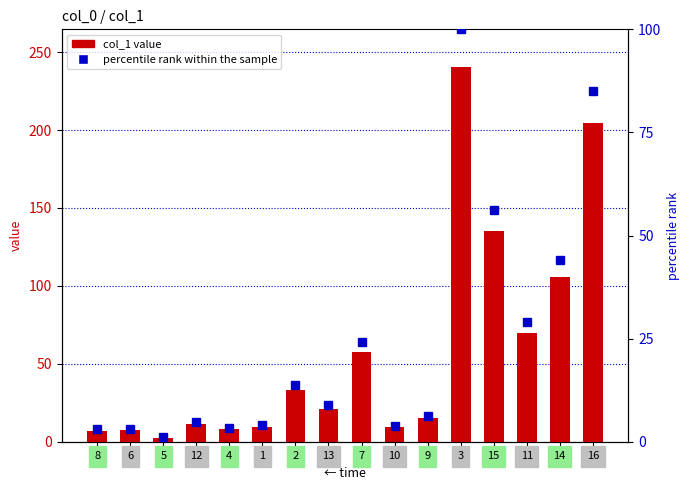

What is the maximum value shown in the chart?

240.6